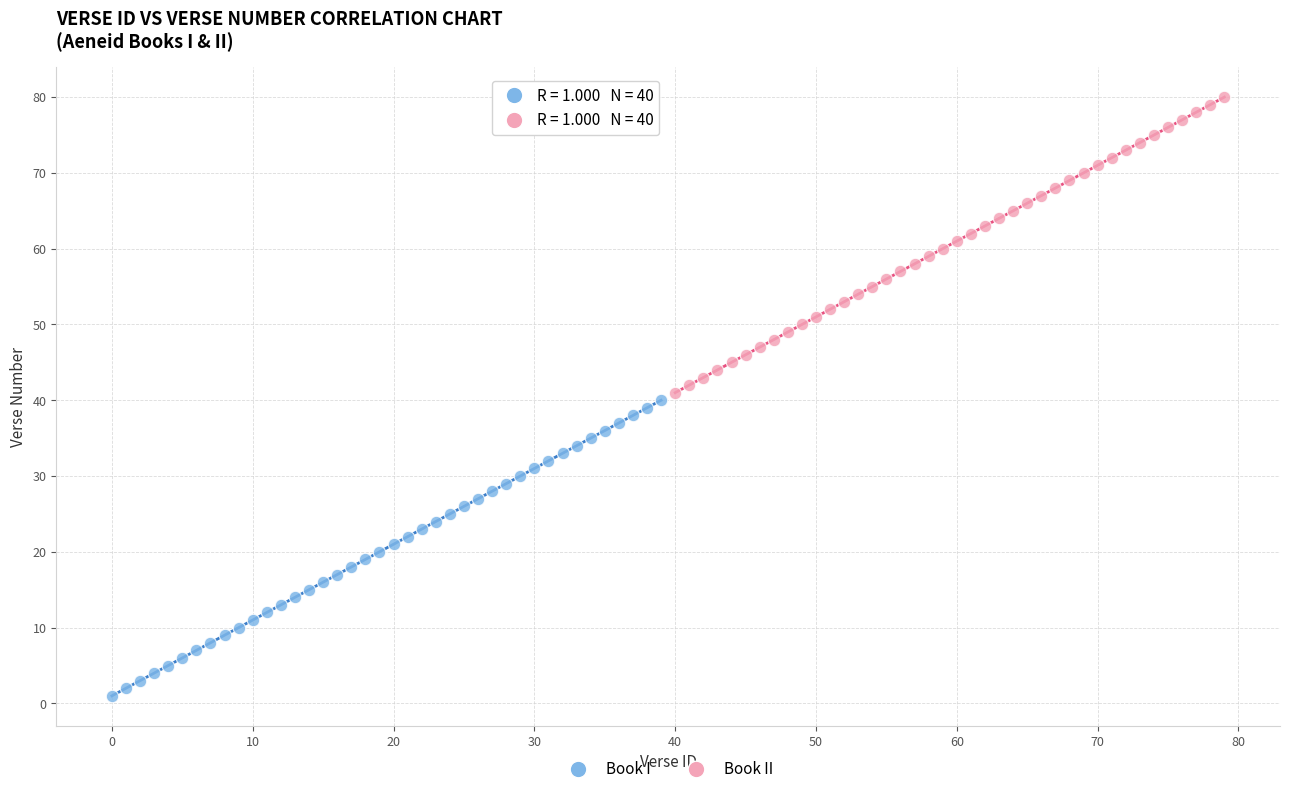

Which series reaches the maximum Y coordinate?

Book II